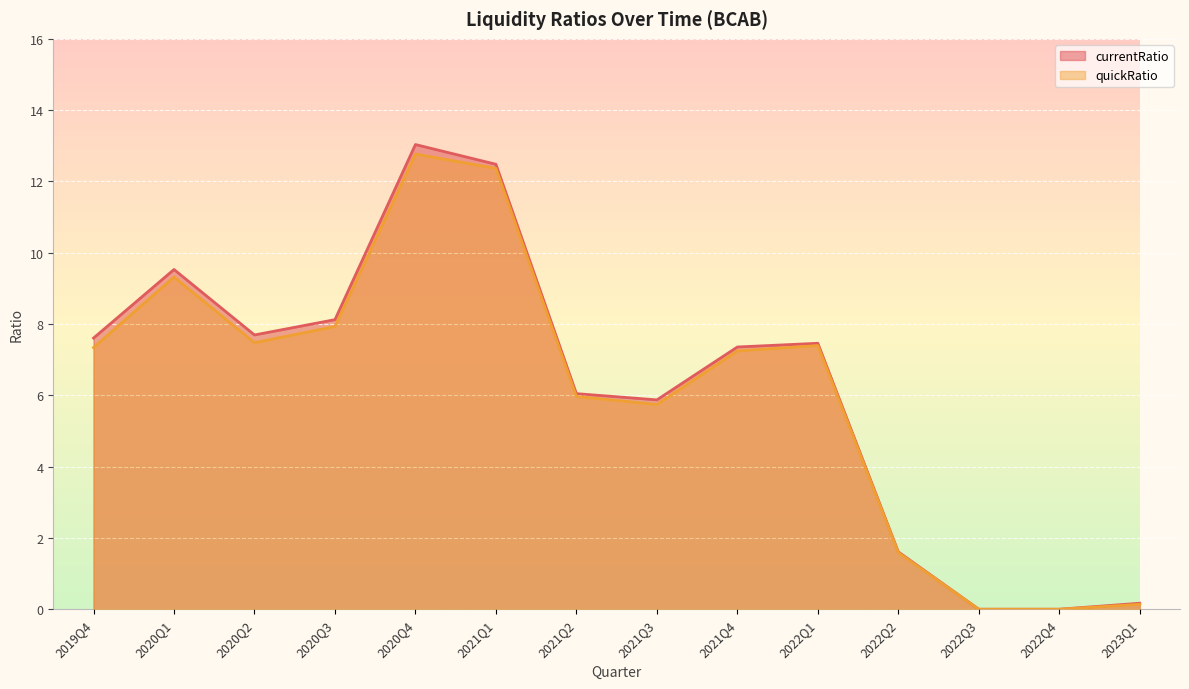

True or false: currentRatio and quickRatio intersect in this chart.

False